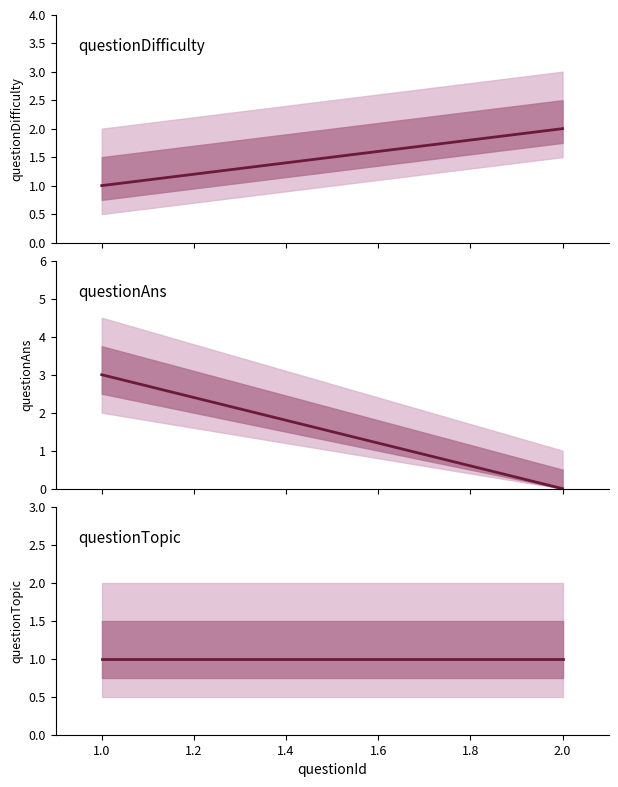

Is this an area chart (filled region under the line)?

No